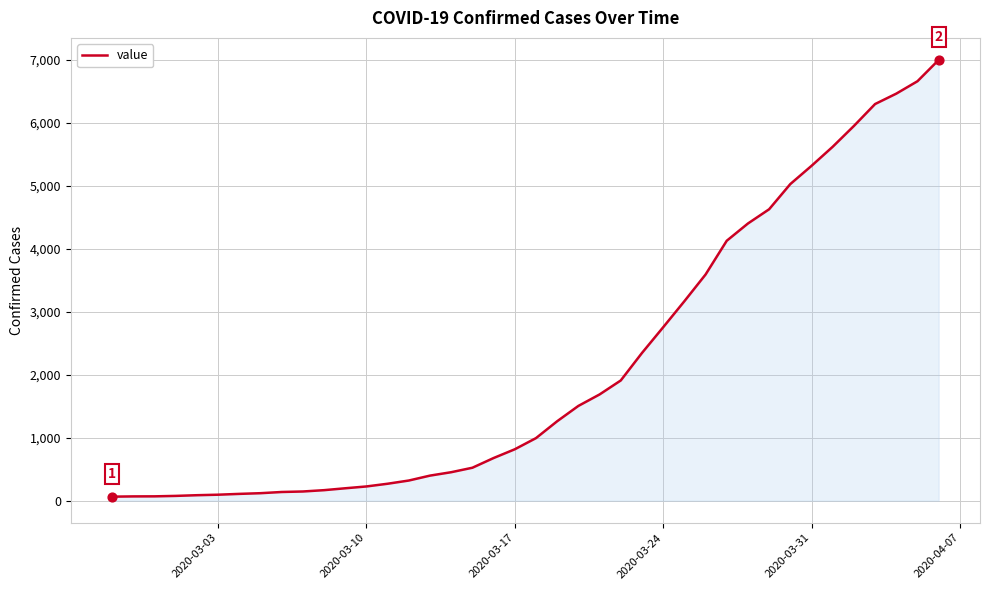

What is the maximum value shown in the chart?

6995